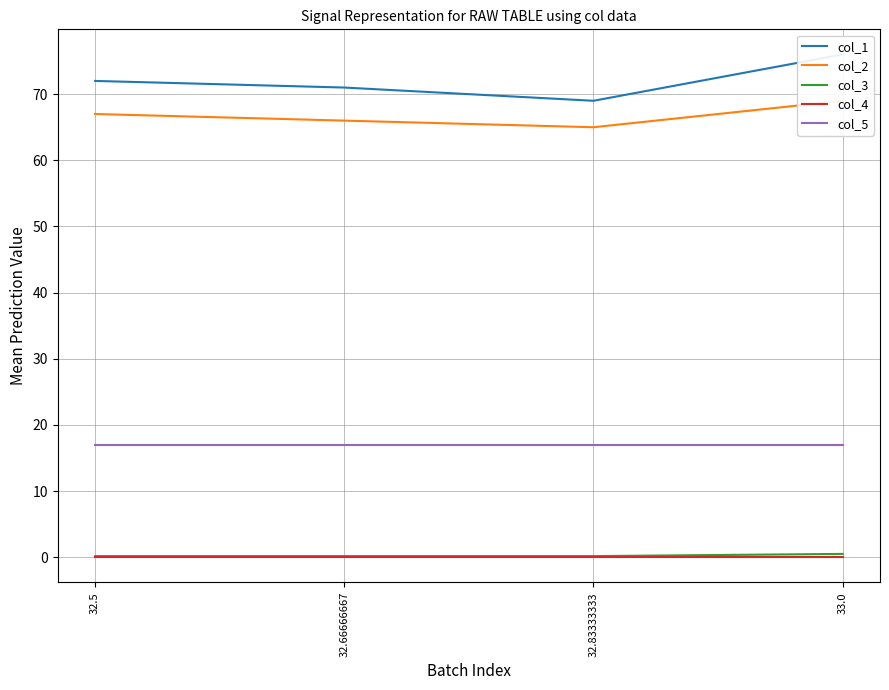

Rank the series at 32.66666667 from lowest to highest value.

col_4, col_3, col_5, col_2, col_1